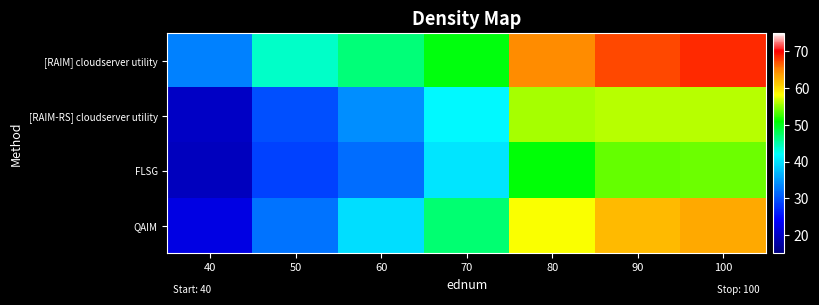

How many data points does each series have?

7